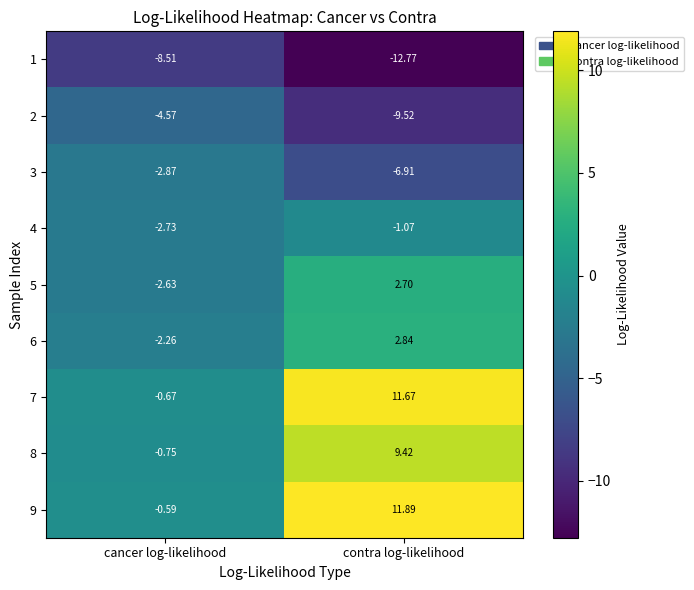

At which category is the sum across all series the highest?

contra log-likelihood